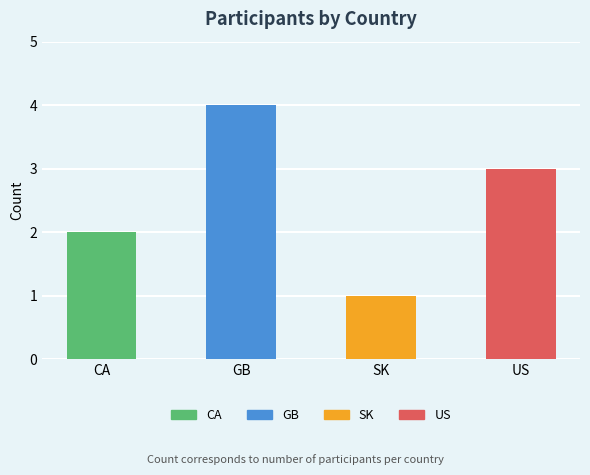

Read the value at GB.

4